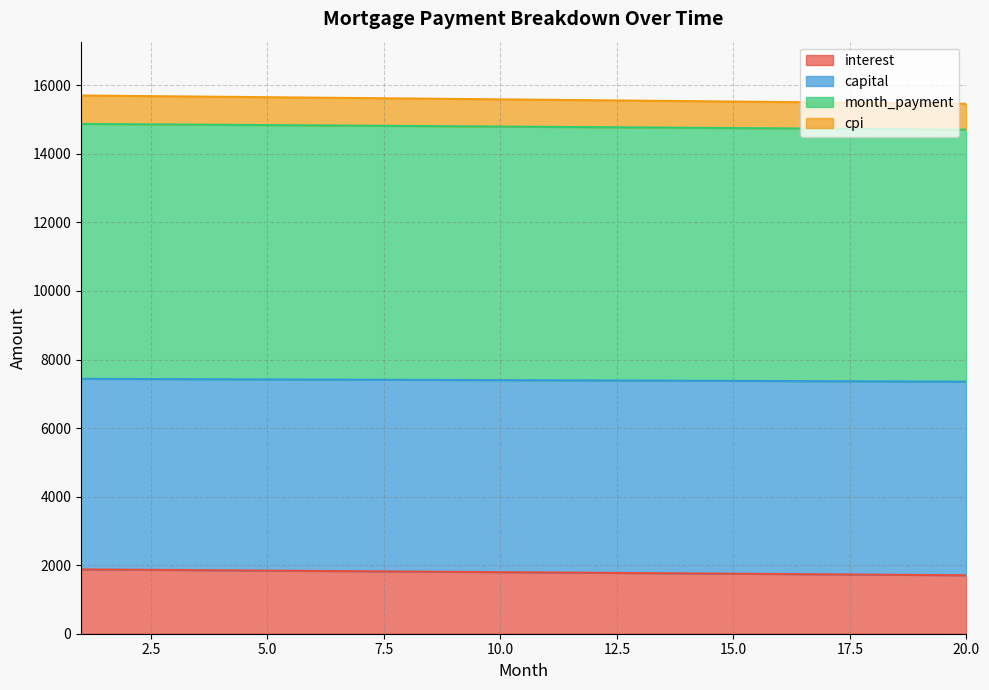

What is the total value across all series at 5.0?

15653.0